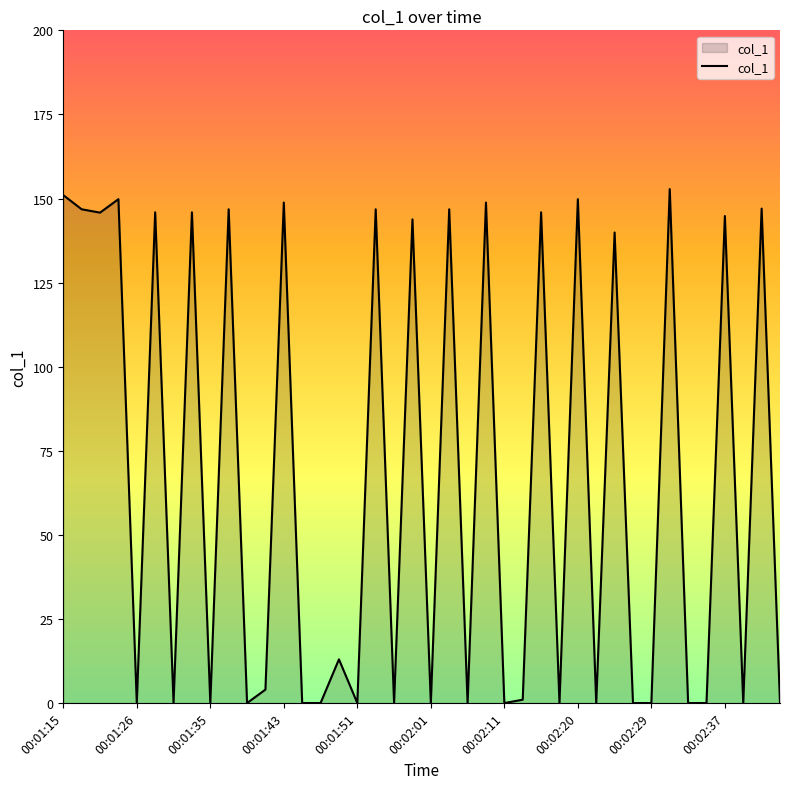

What is the difference between the maximum and minimum values?

152.8